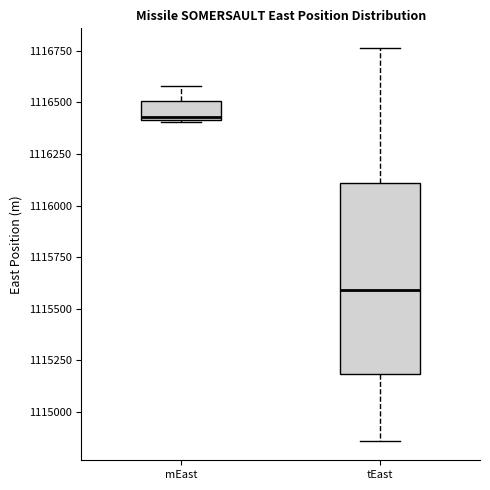

Which box is the tallest, from its lower edge to its upper edge?

tEast